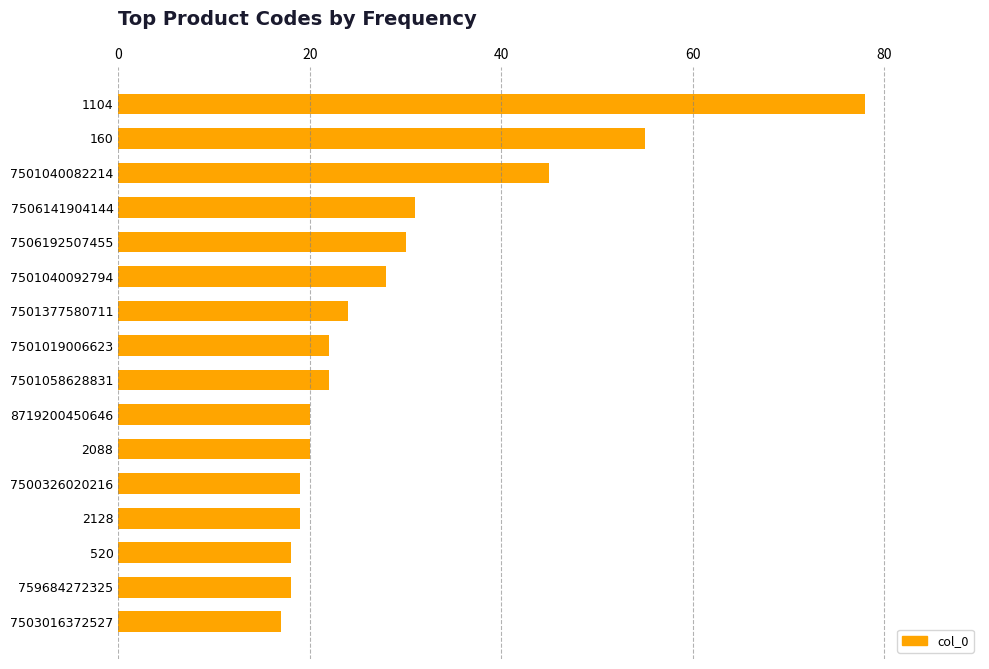

What position from the top is 160?

2